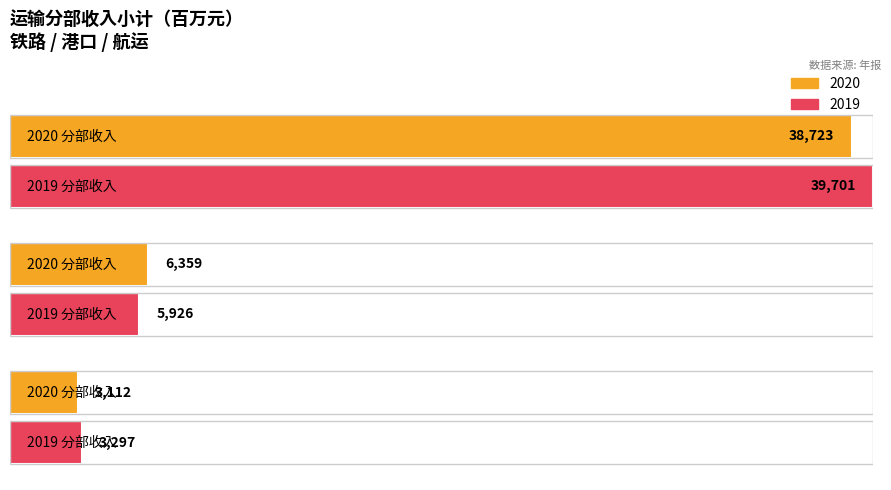

Where is 2019 nearest to the value 21499?

港口